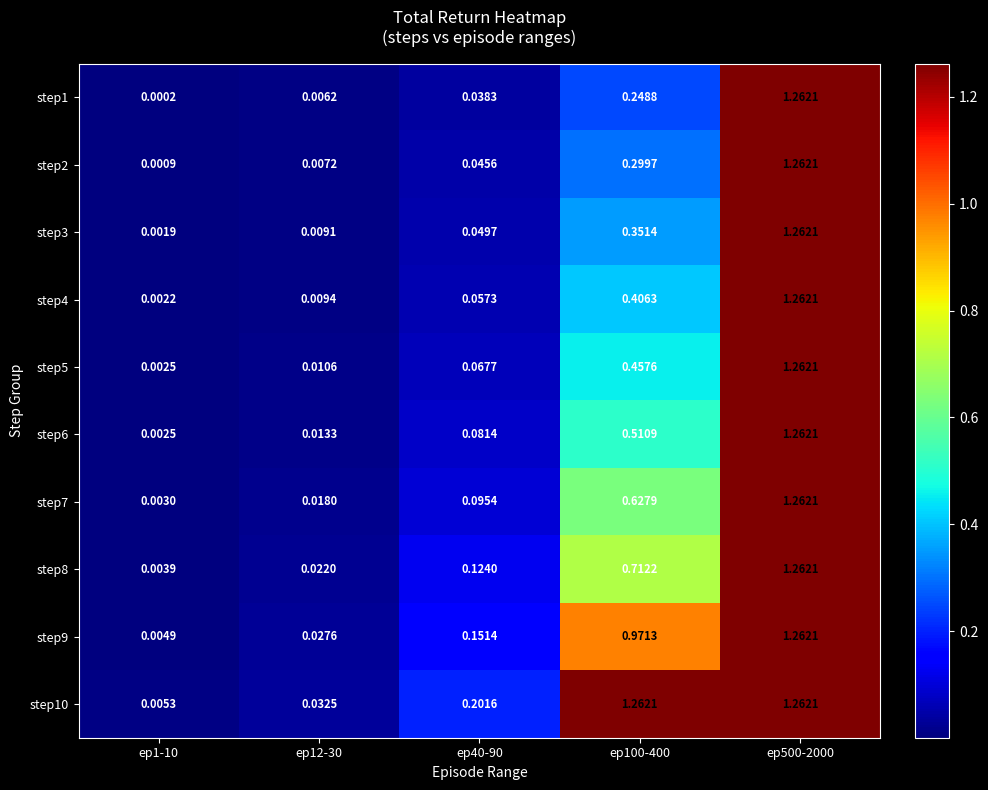

Count the number of categories in the chart.

5